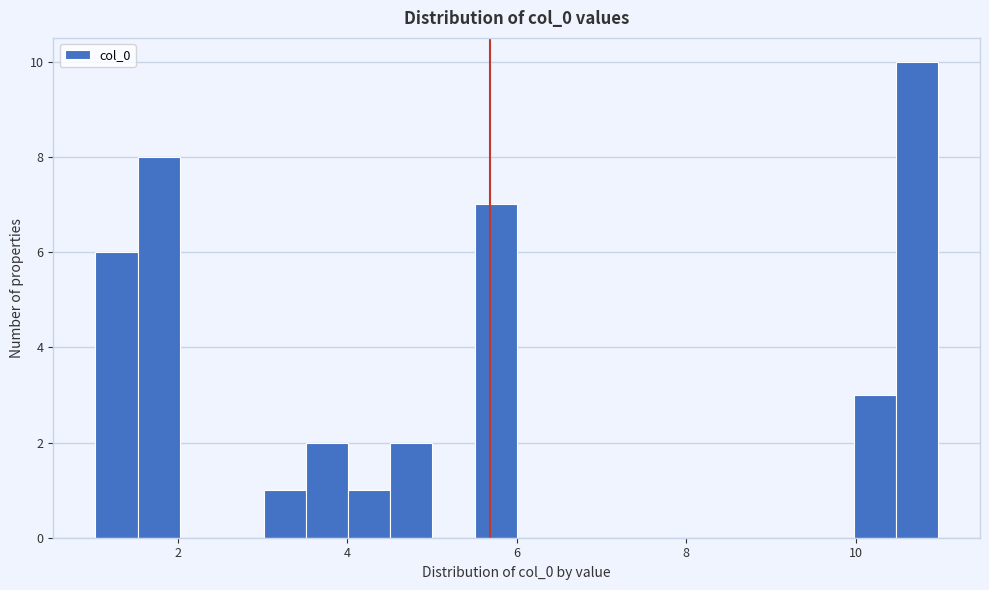

Around what value on the x-axis is the tallest bar? Give the approximate position of its centre, as read against the axis.

10.8